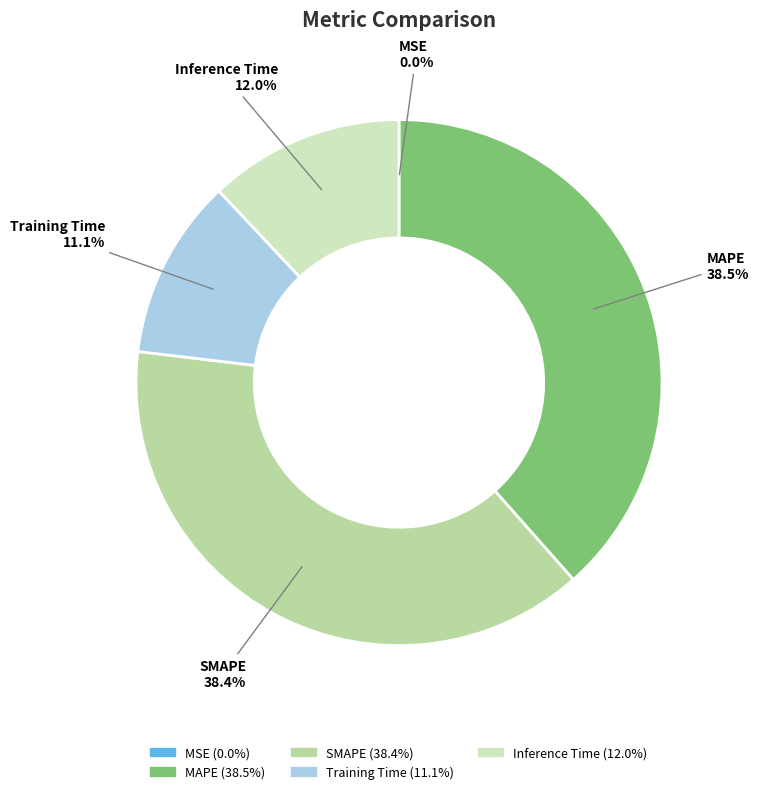

True or false: Inference Time accounts for 12% of the total.

True